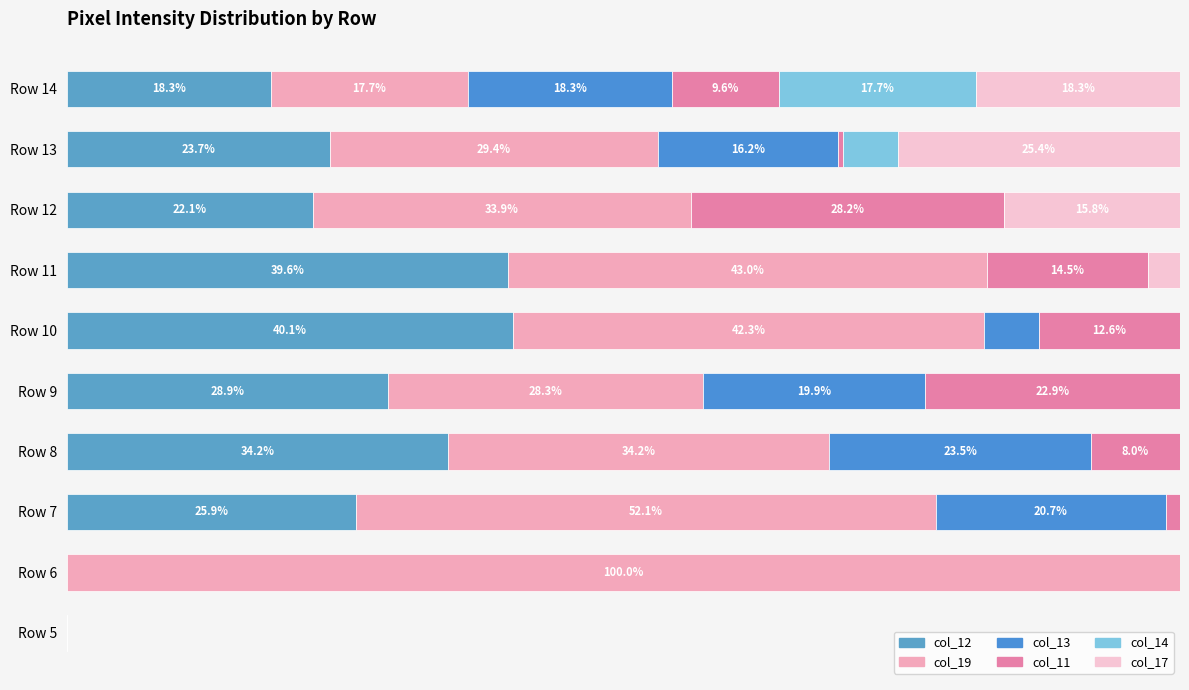

Reading left to right, list all the values displayed in this chart.

col_12: 0.0	0.0	25.9	34.2	28.9	40.1	39.6	22.1	23.7	18.3
col_19: 0.0	100.0	52.1	34.2	28.3	42.3	43.0	33.9	29.4	17.7
col_13: 0.0	0.0	20.7	23.5	19.9	5.0	0.0	0.0	16.2	18.3
col_11: 0.0	0.0	1.3	8.0	22.9	12.6	14.5	28.2	0.5	9.6
col_14: 0.0	0.0	0.0	0.0	0.0	0.0	0.0	0.0	4.9	17.7
col_17: 0.0	0.0	0.0	0.0	0.0	0.0	2.9	15.8	25.4	18.3